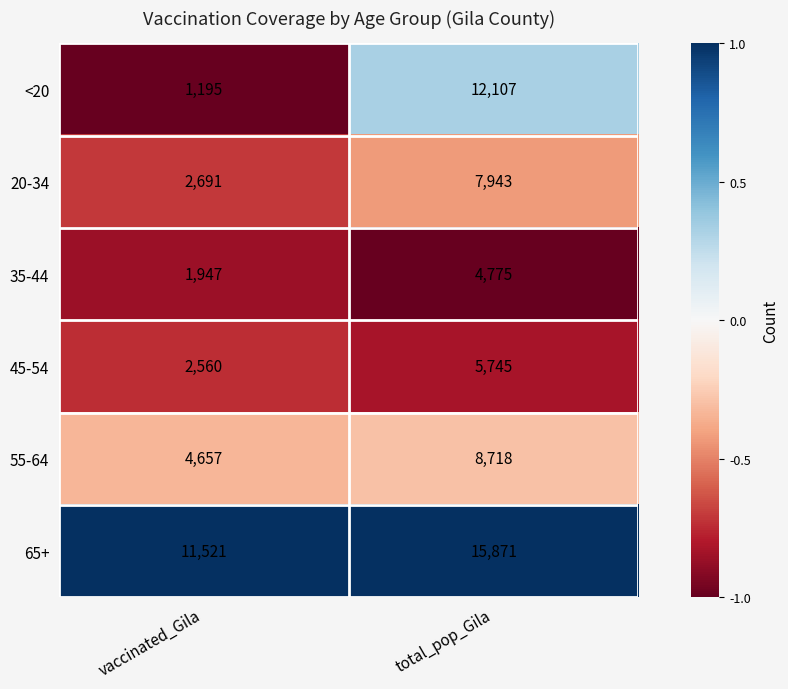

What is the difference between the highest and lowest values at vaccinated_Gila?

10326